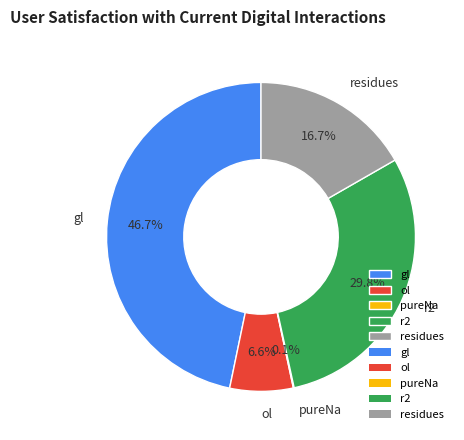

Which category has the biggest portion of the pie?

gl